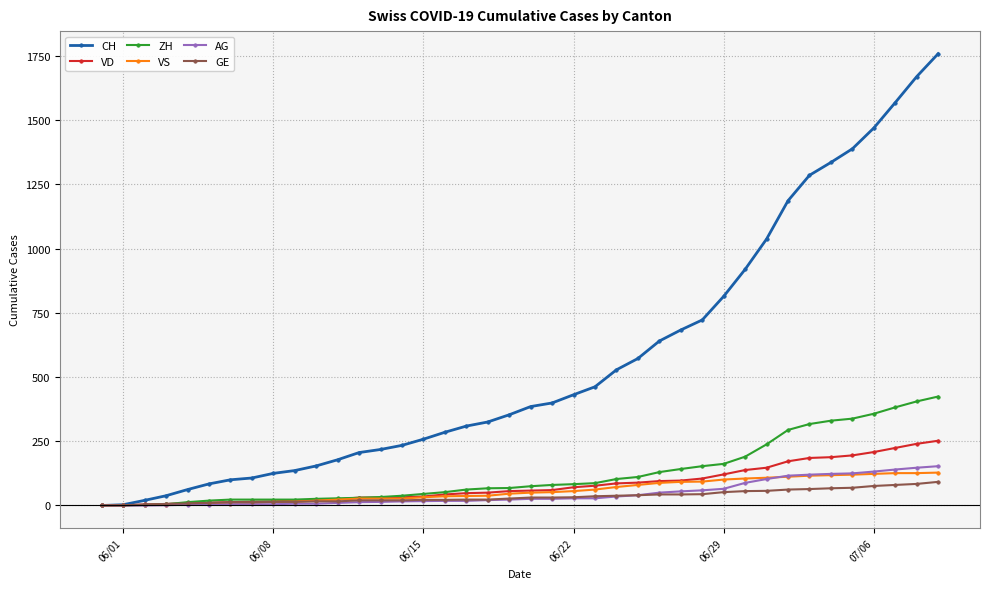

Which series has the largest total across all categories?

CH